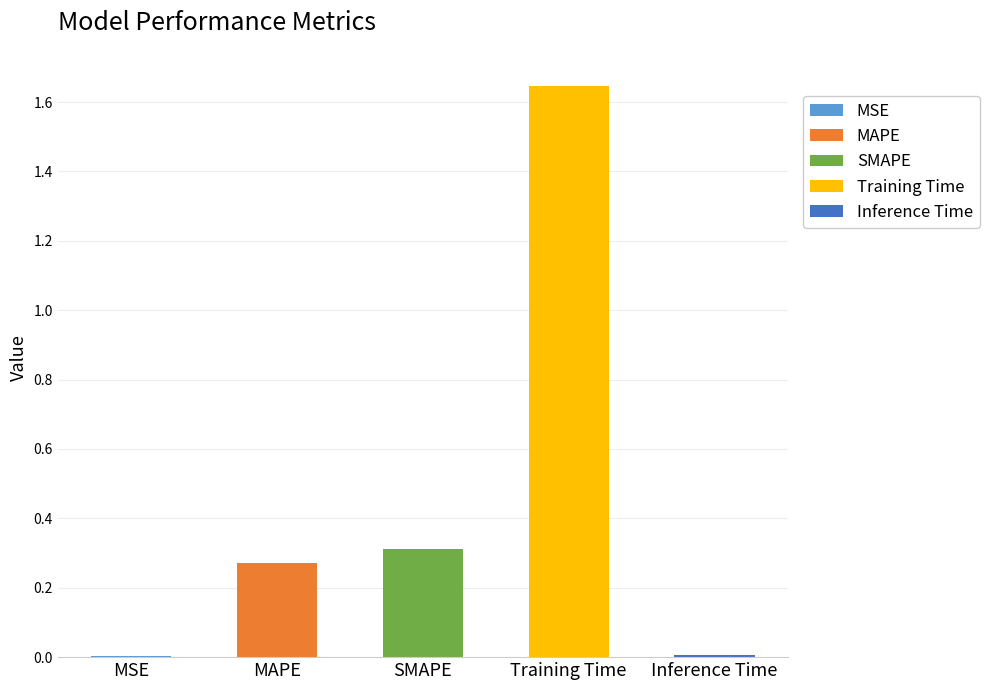

Reading right to left, transcribe all the data shown in this chart.

Inference Time=0.0	Training Time=1.6	SMAPE=0.3	MAPE=0.3	MSE=0.0